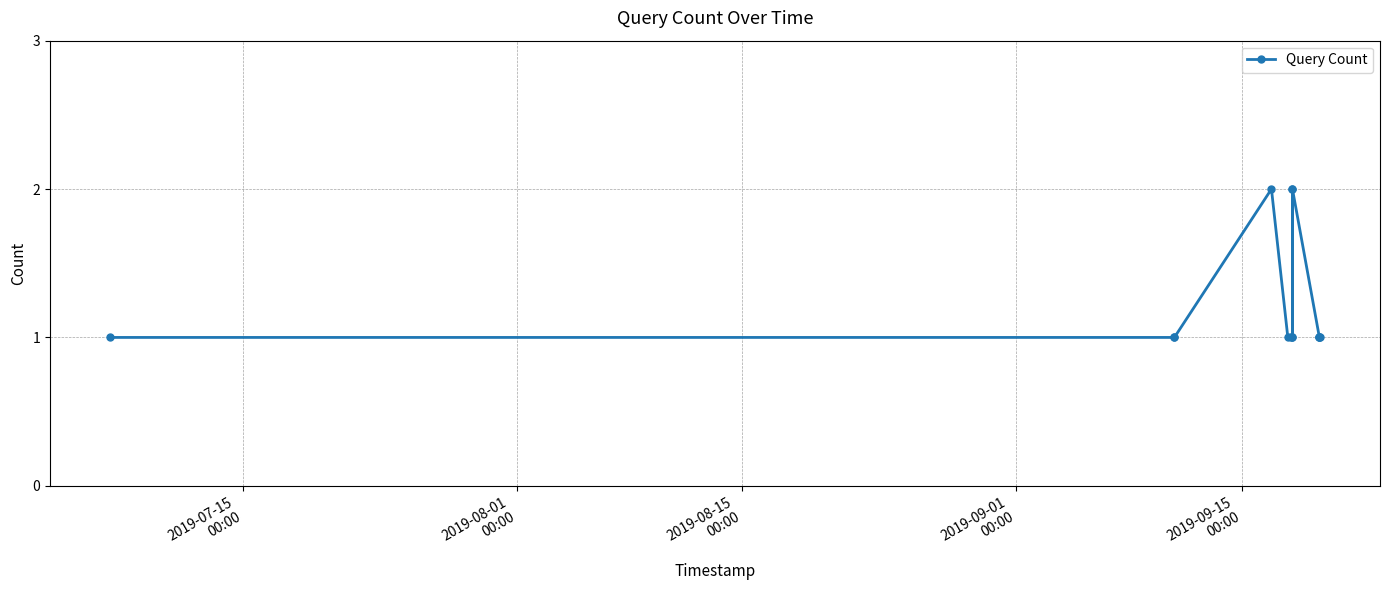

Count the values in the range 1 to 2.

14